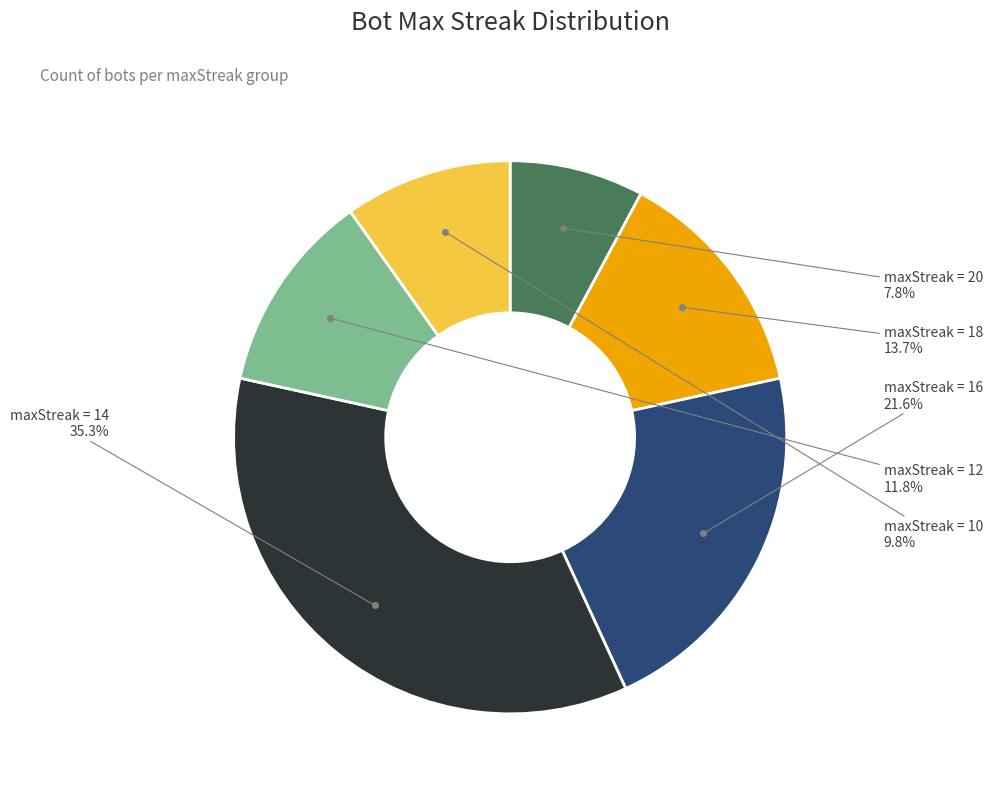

Does any single category account for the majority?

No